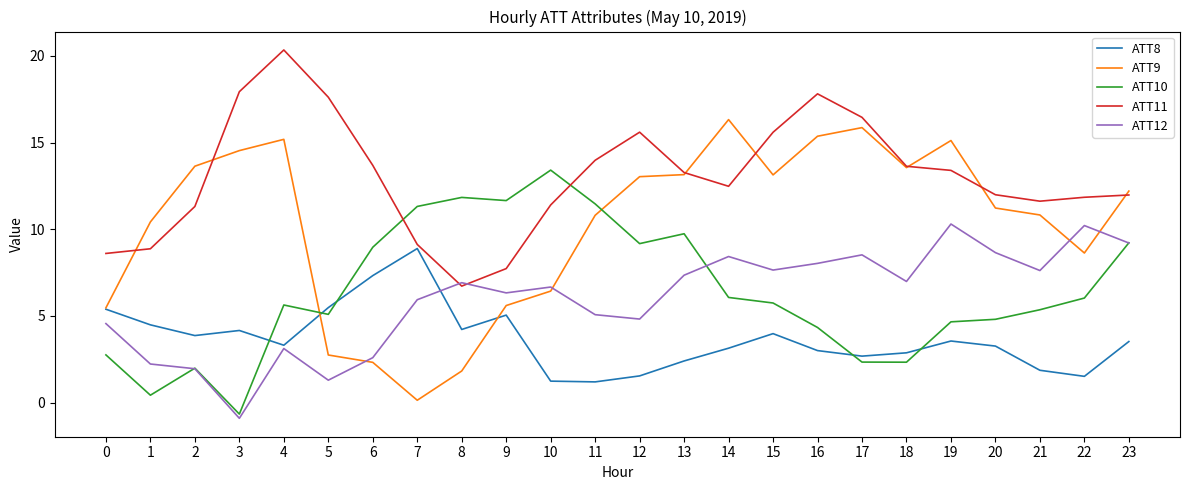

Which series has the largest total across all categories?

ATT11